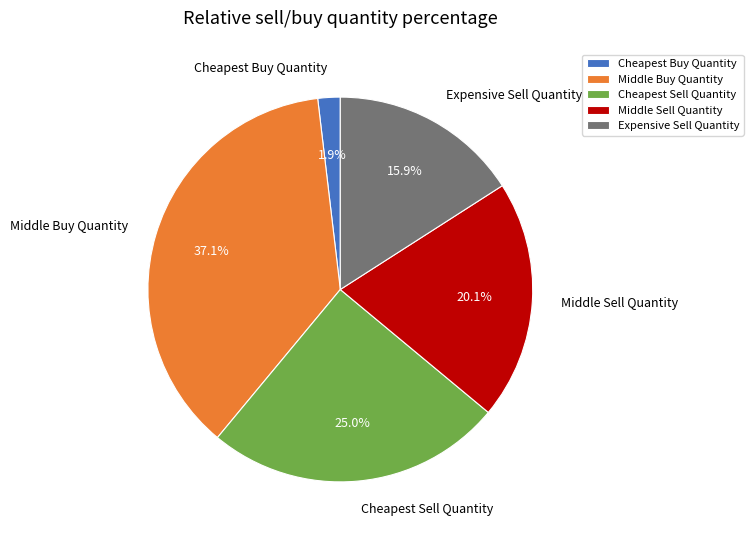

Which category has the biggest portion of the pie?

Middle Buy Quantity